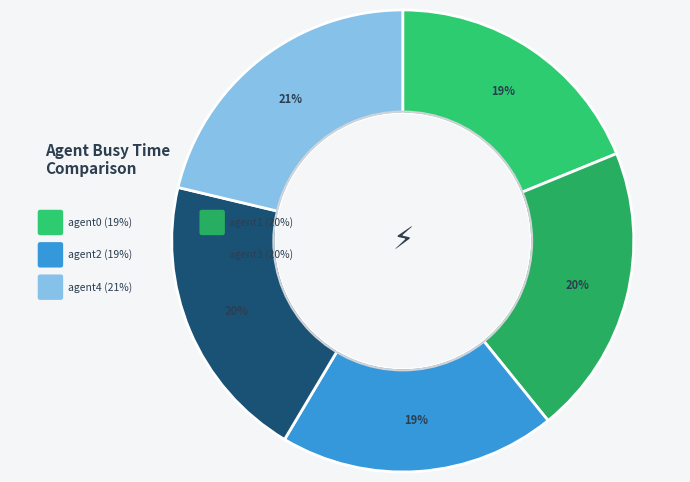

Does any single category account for the majority?

No